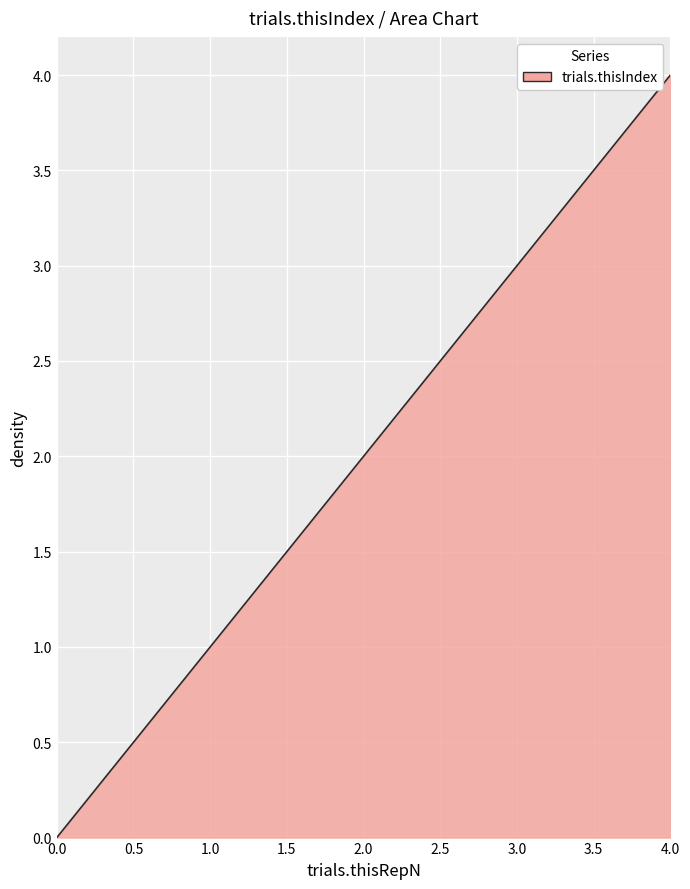

True or false: the data has more than 0 interior local peaks.

False